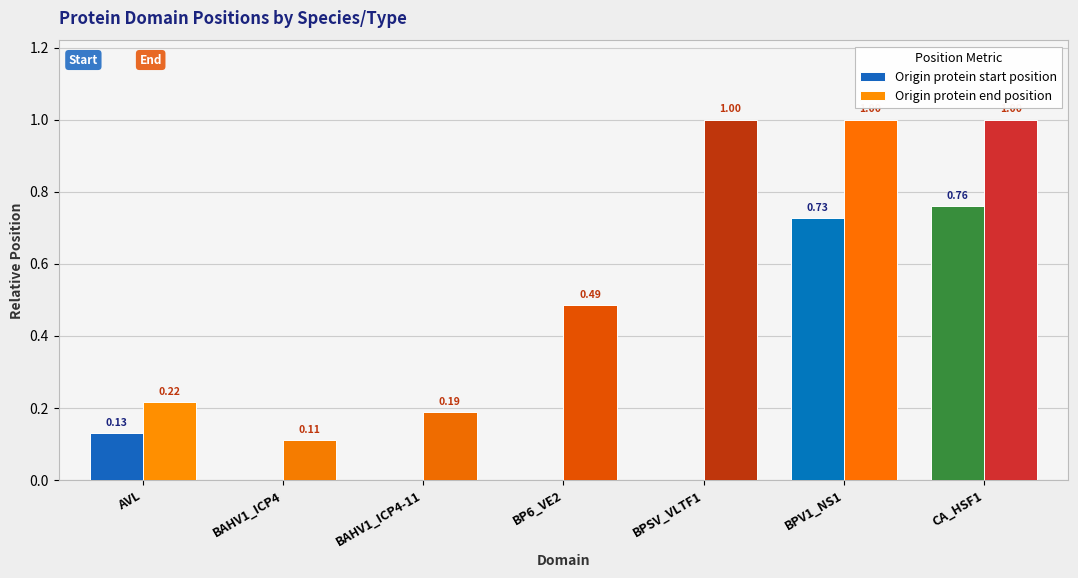

At which category is the sum across all series the highest?

CA_HSF1